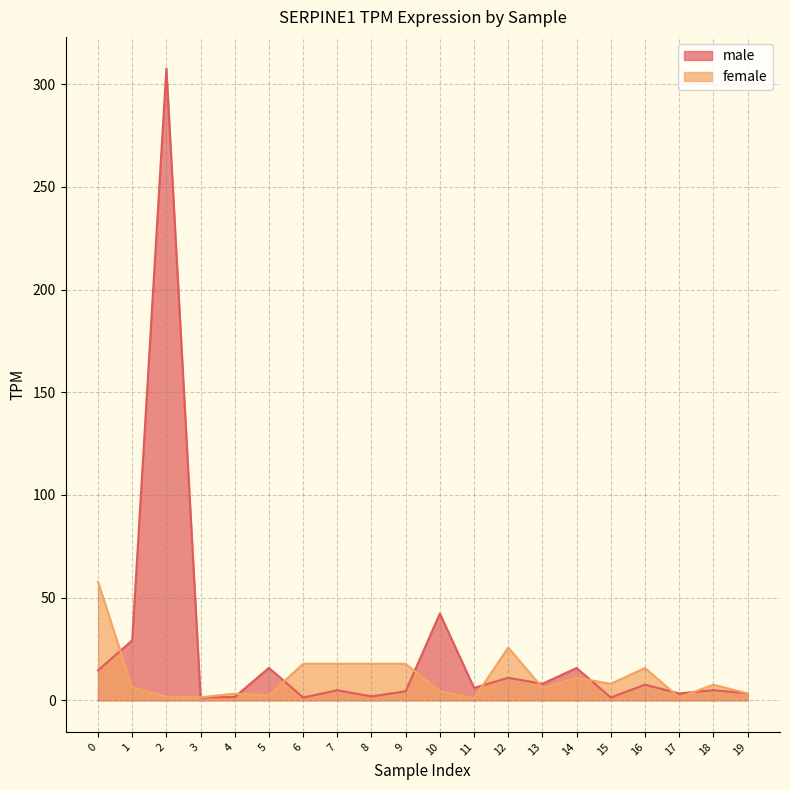

What are all the series names shown in the legend?

male, female